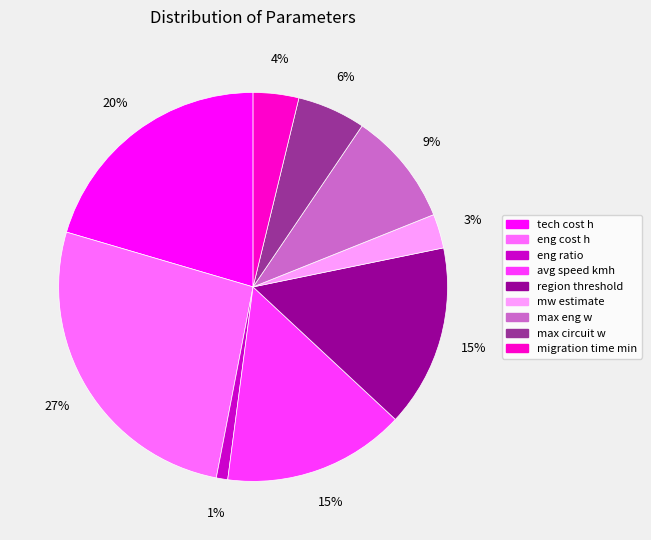

What percentage is the eng cost h slice, to the nearest percent?

27%